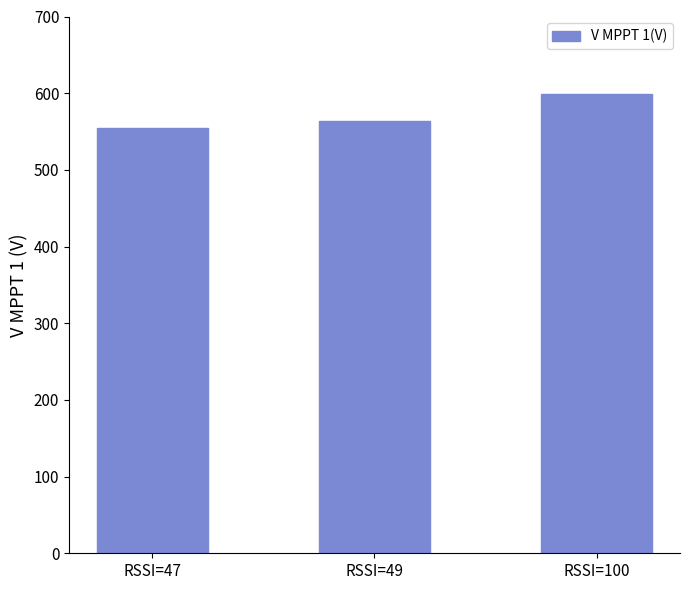

What value does the data have at RSSI=100?

598.7